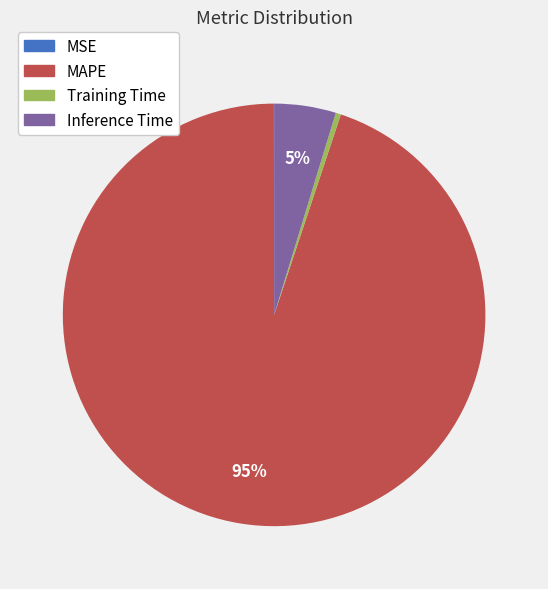

Which slice is the largest?

MAPE